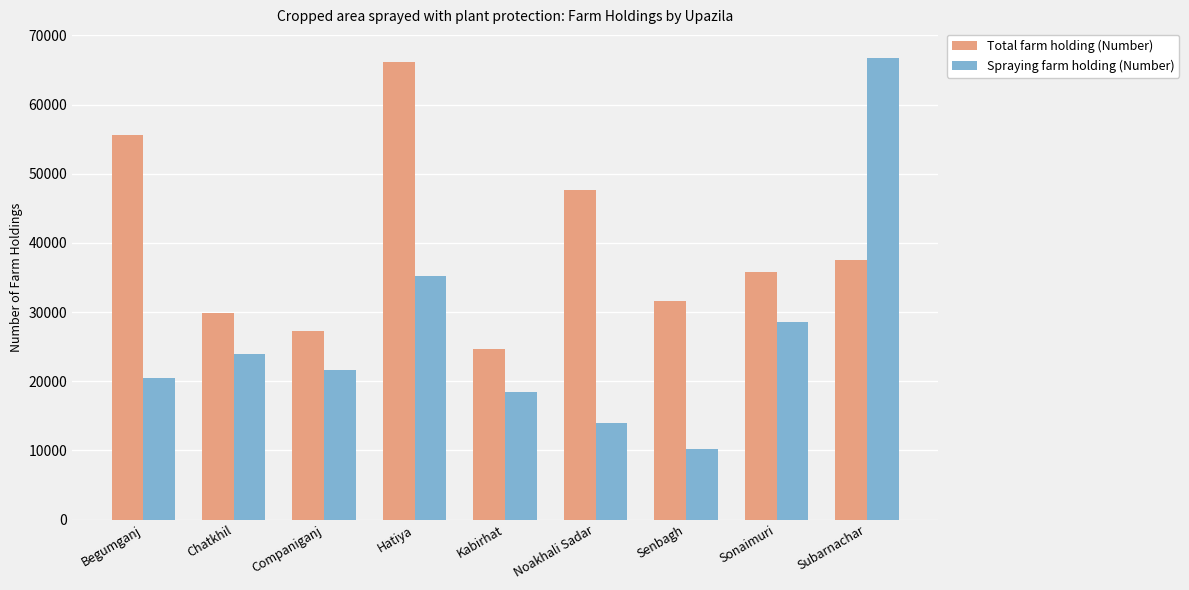

Is it true that Total farm holding (Number) equals 27309 at Companiganj?

True